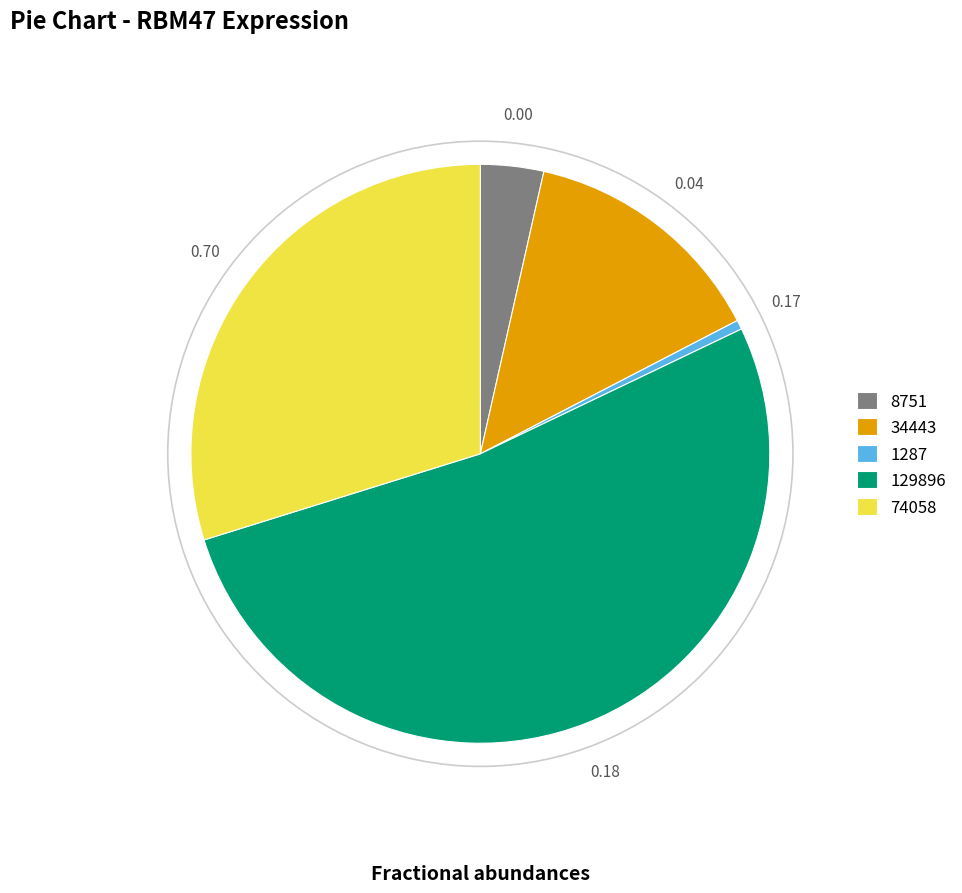

How many slices are in this pie chart?

5